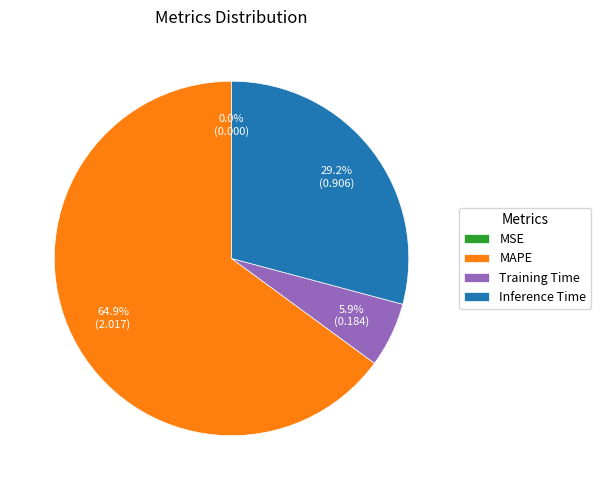

Which slice is the largest?

MAPE